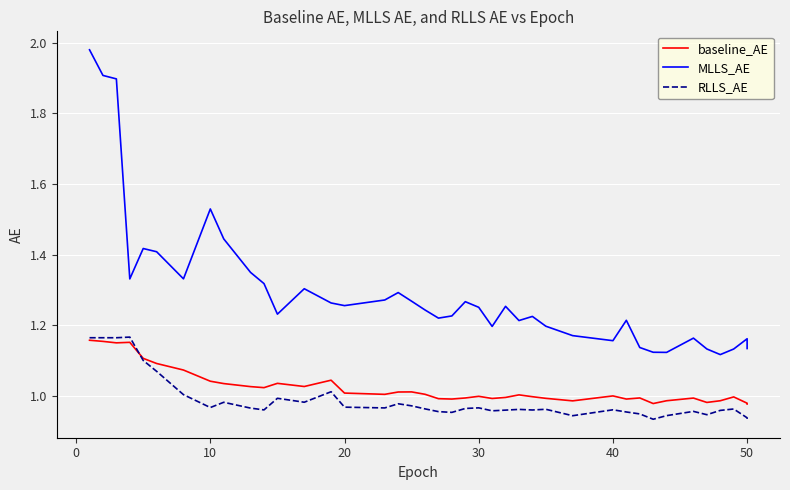

What are all the series names shown in the legend?

baseline_AE, MLLS_AE, RLLS_AE